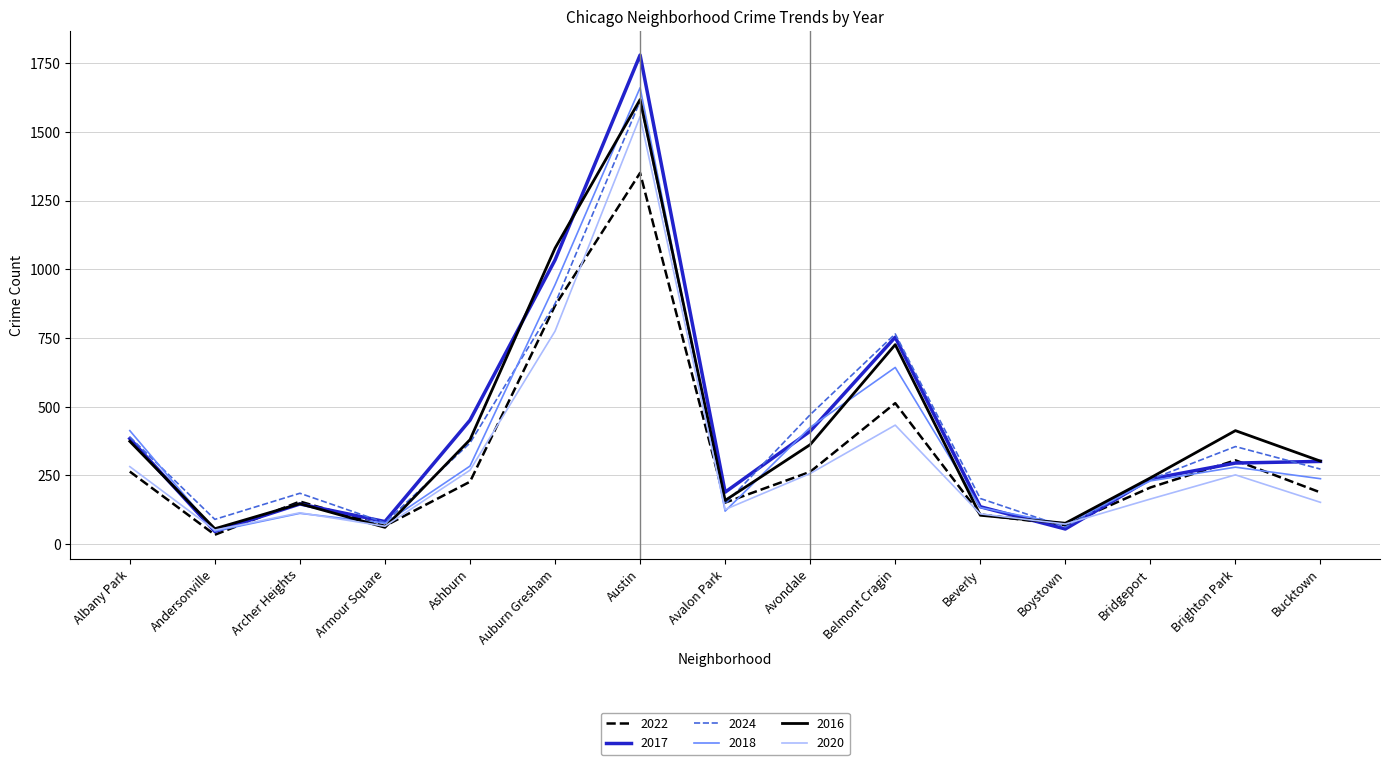

The value of 2017 at Archer Heights is 146. True or false?

True